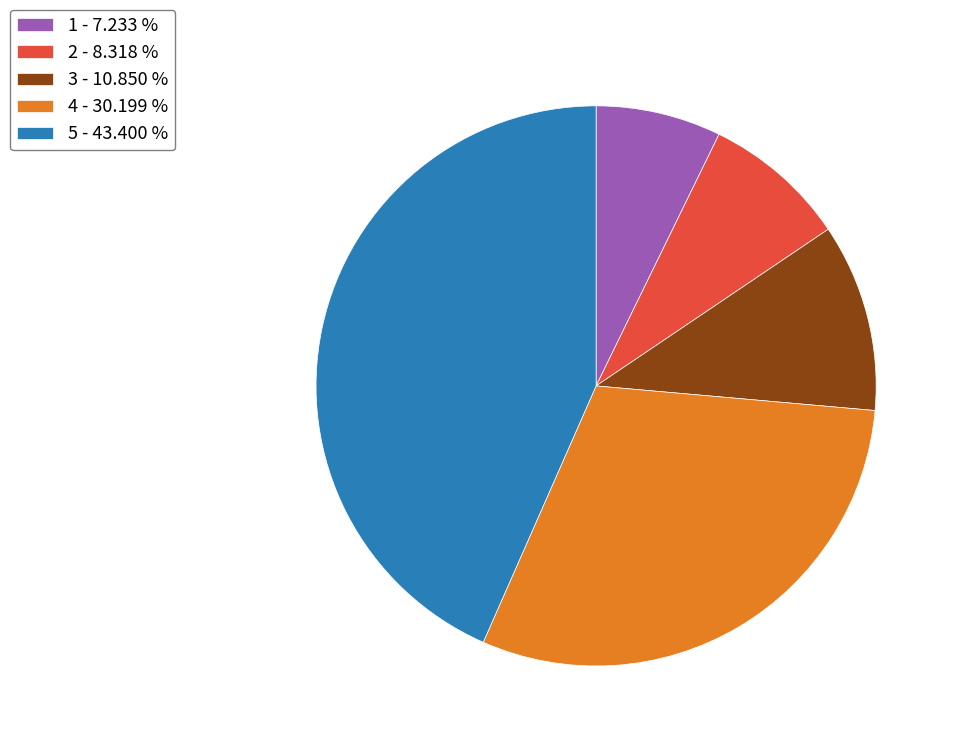

How many segments does this pie chart have?

5